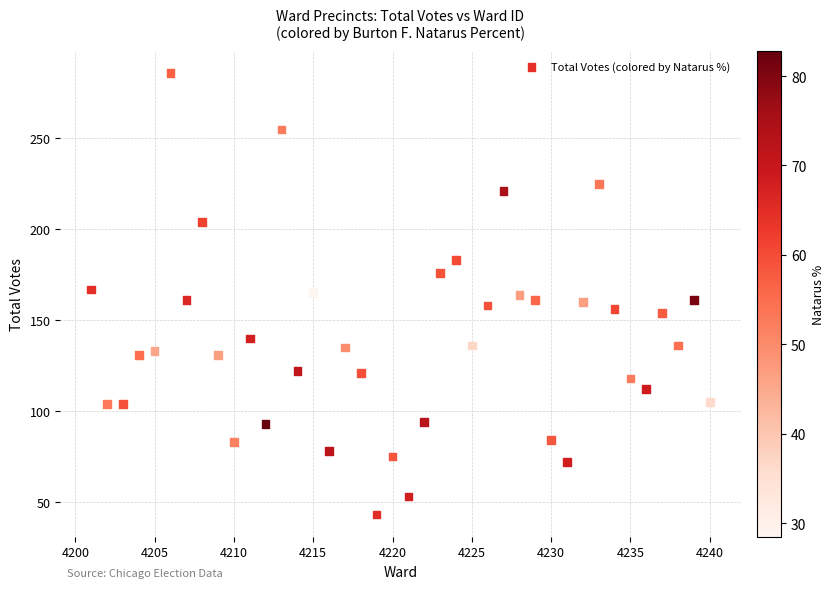

What is the range of X values (max minus min)?

39